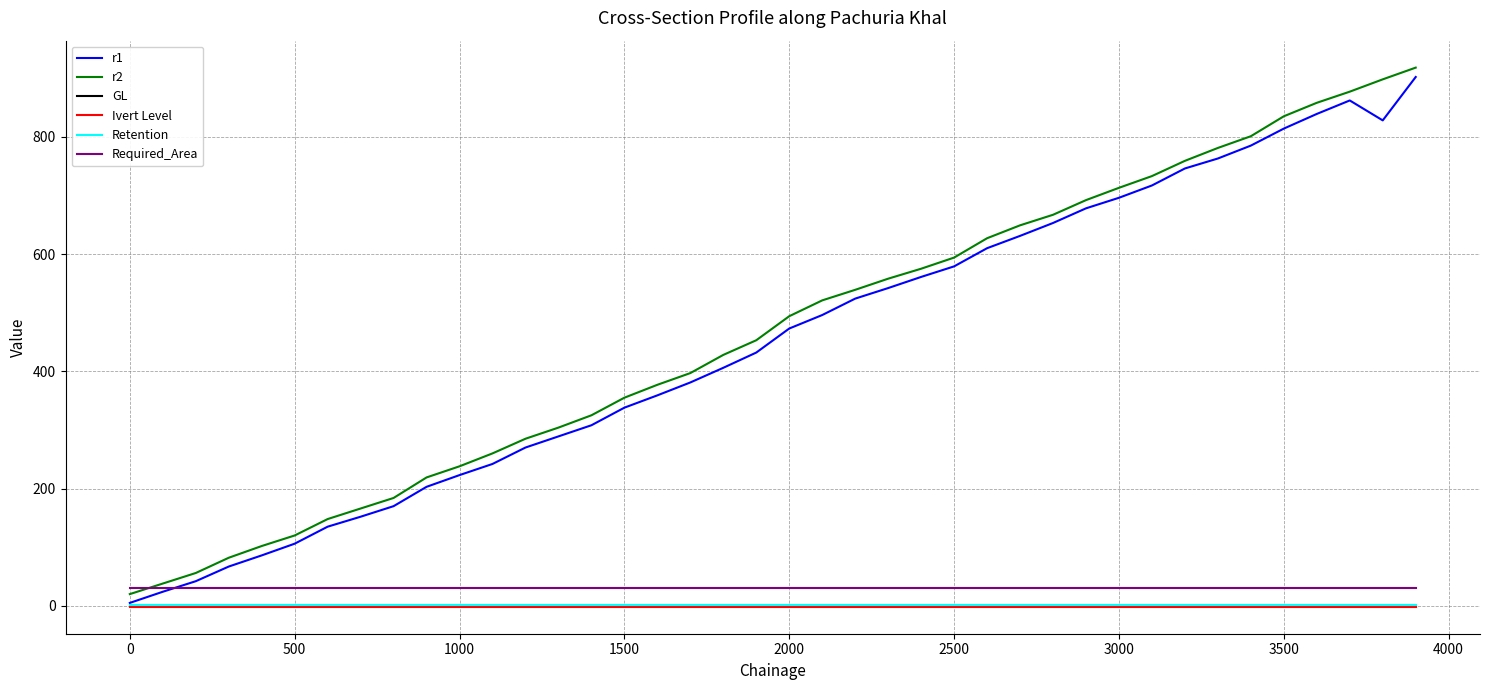

True or false: Required_Area and GL cross at least once.

False